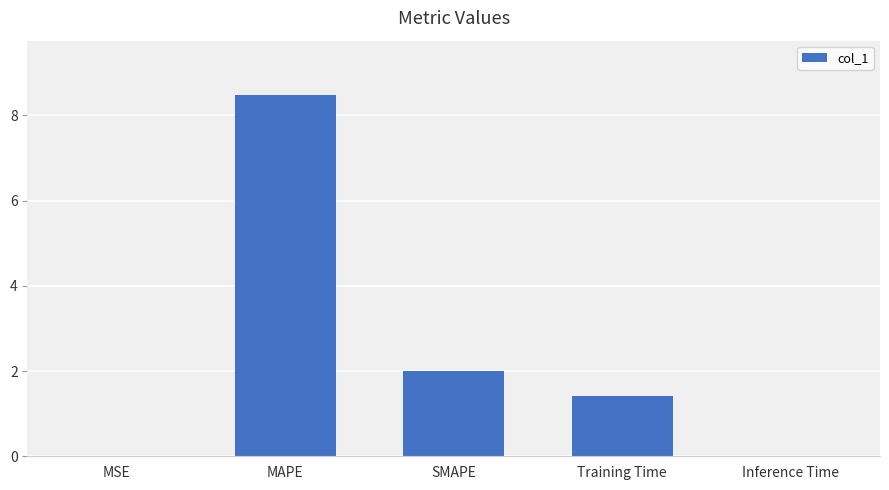

What is the sum of all values?

11.9